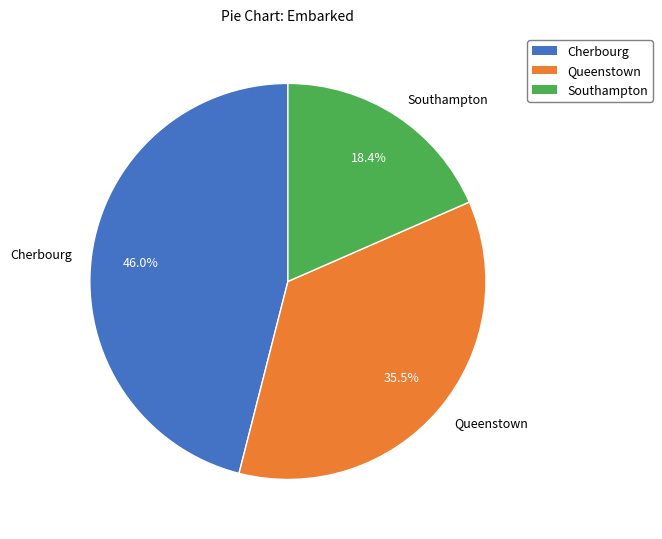

Is there a majority slice in this chart?

No